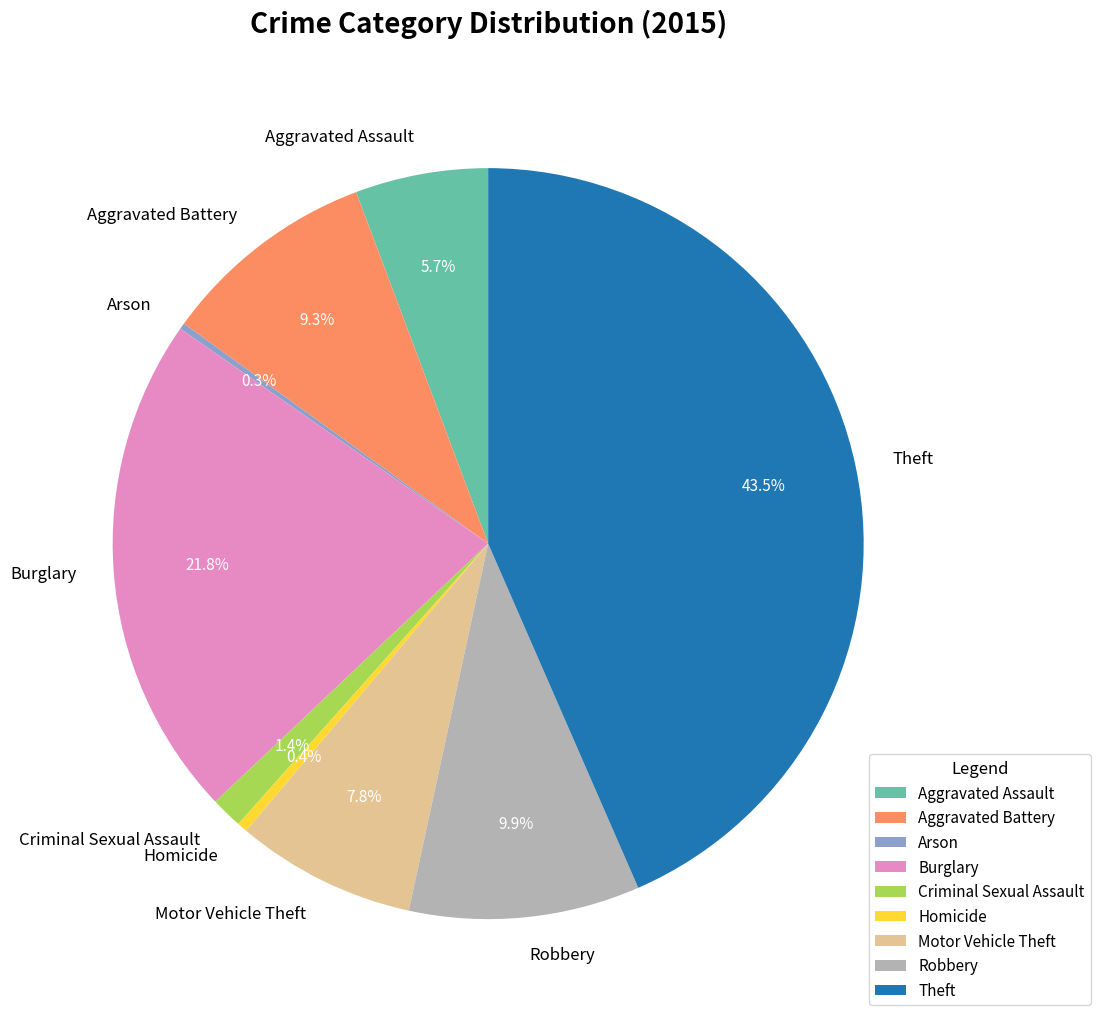

To the nearest percent, what percentage of the pie is Burglary?

22%